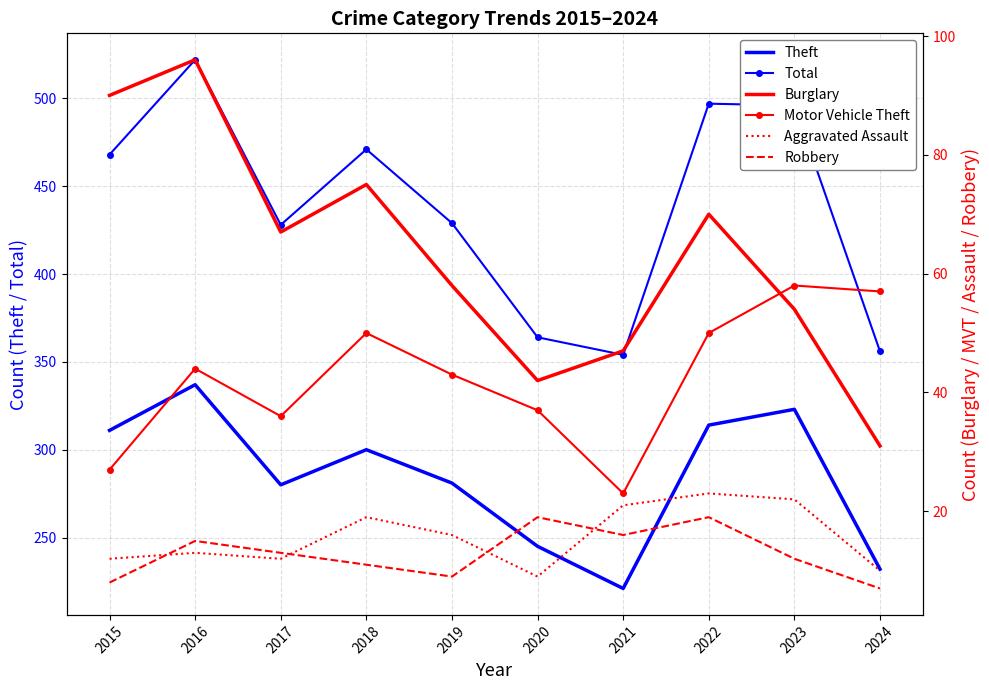

Which series has the largest range (max minus min)?

Total